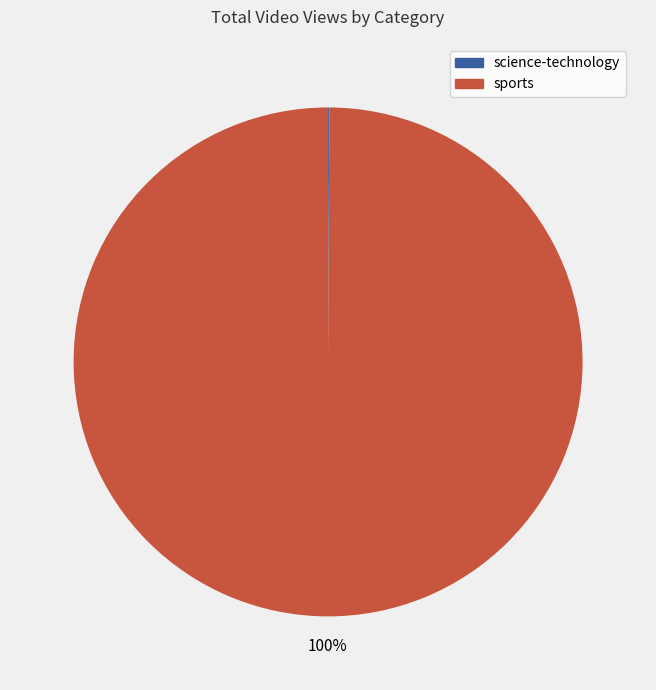

To the nearest percent, what is the average slice percentage?

50%